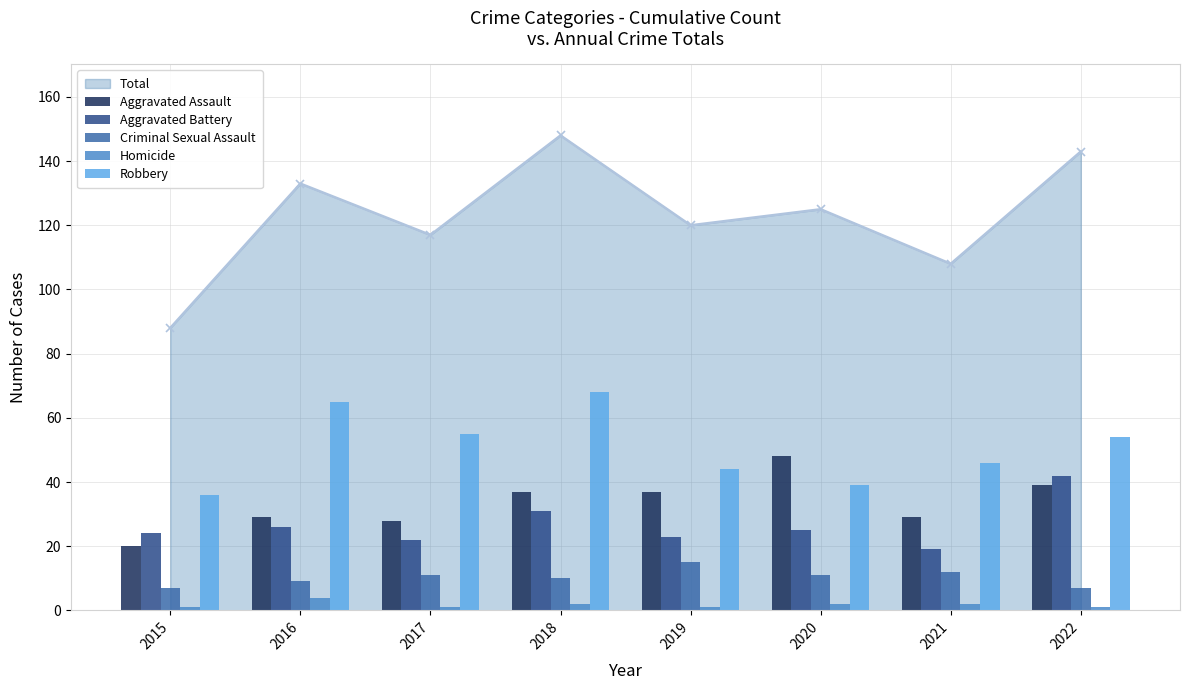

At 2017, list the series in order from smallest to largest.

Homicide, Criminal Sexual Assault, Aggravated Battery, Aggravated Assault, Robbery